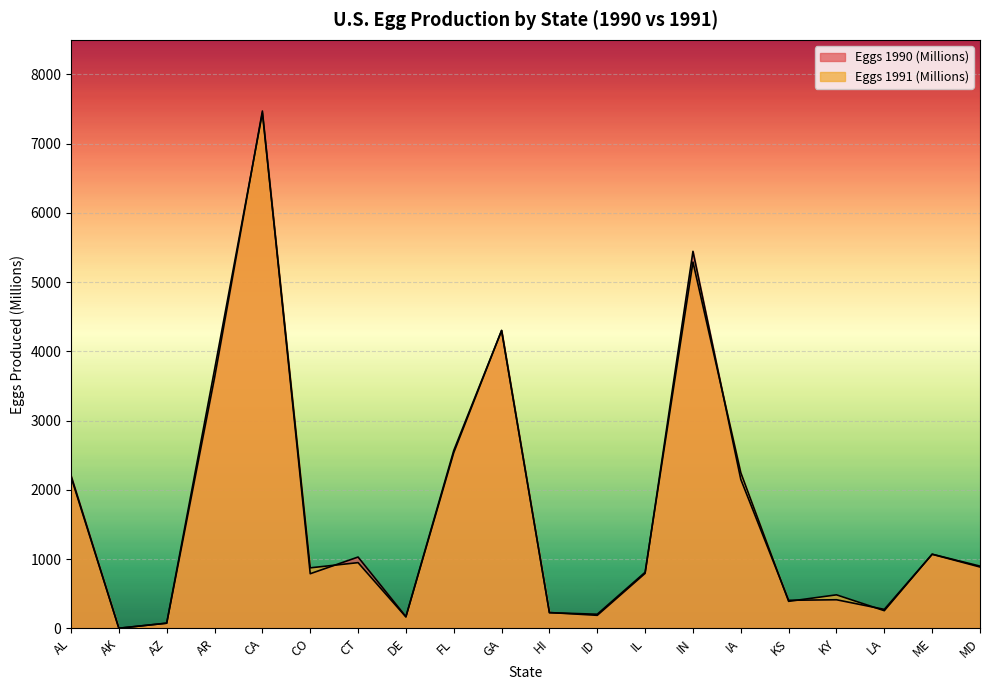

At how many categories does at least one series exceed 3033?

4